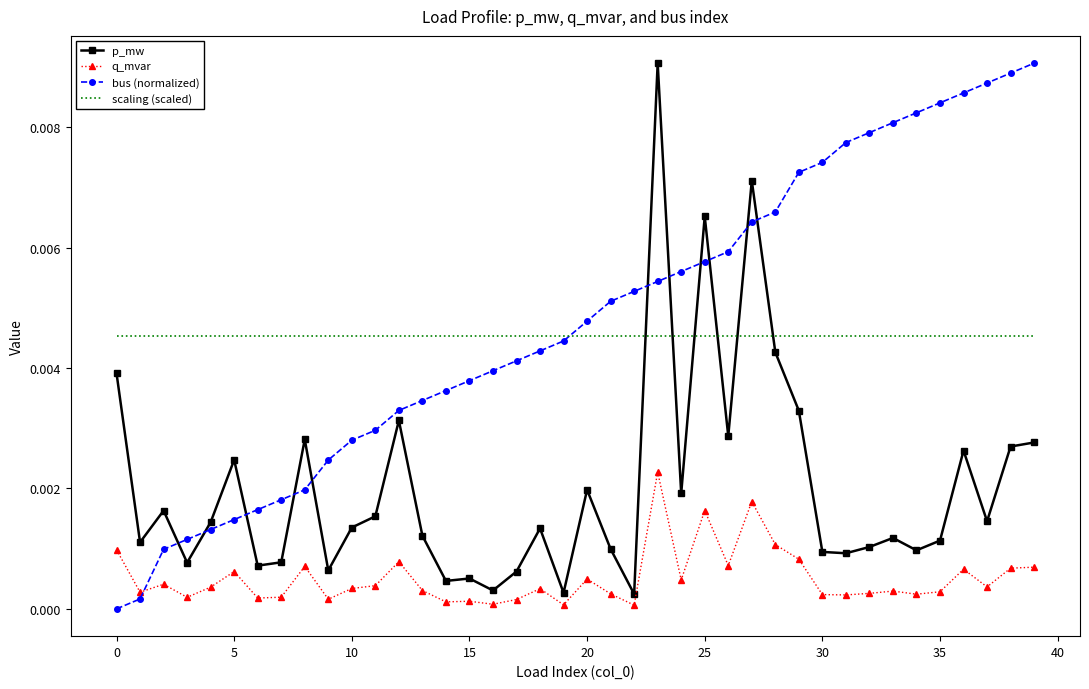

True or false: scaling (scaled) and q_mvar cross at least once.

False